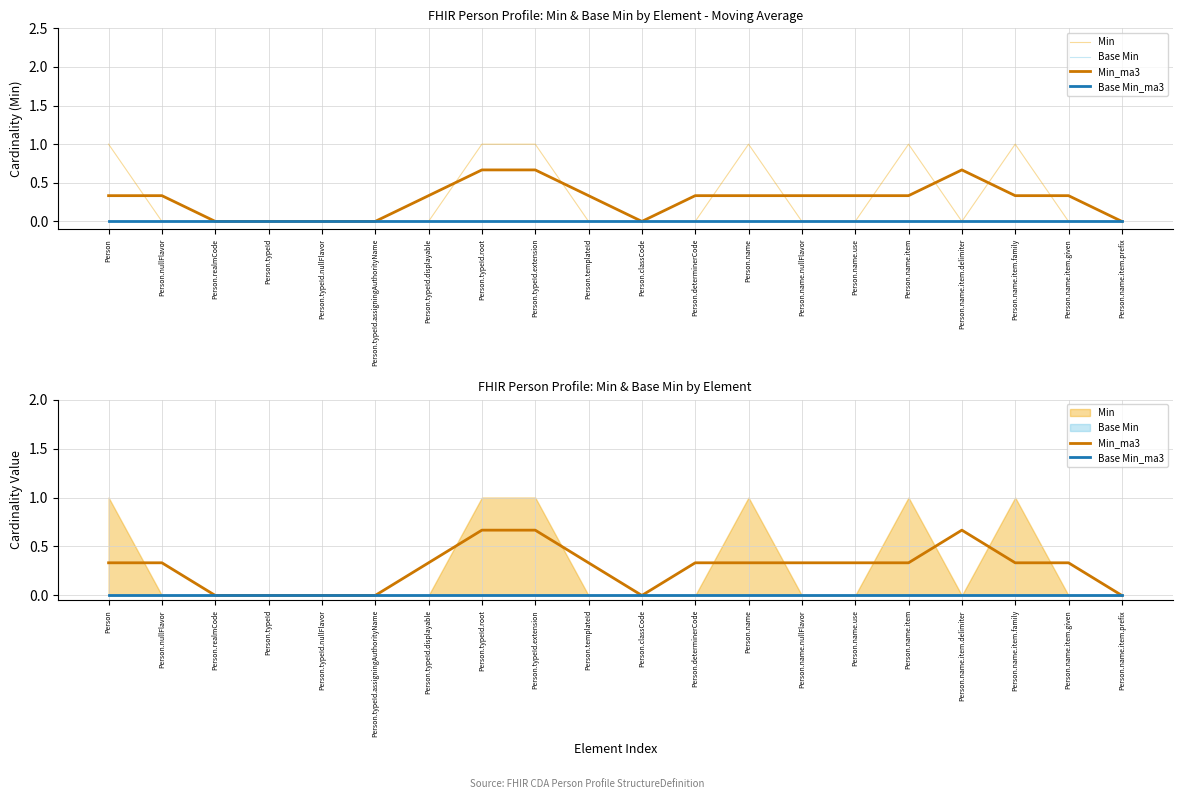

Count the Min_ma3 values in the range 0 to 1.

20